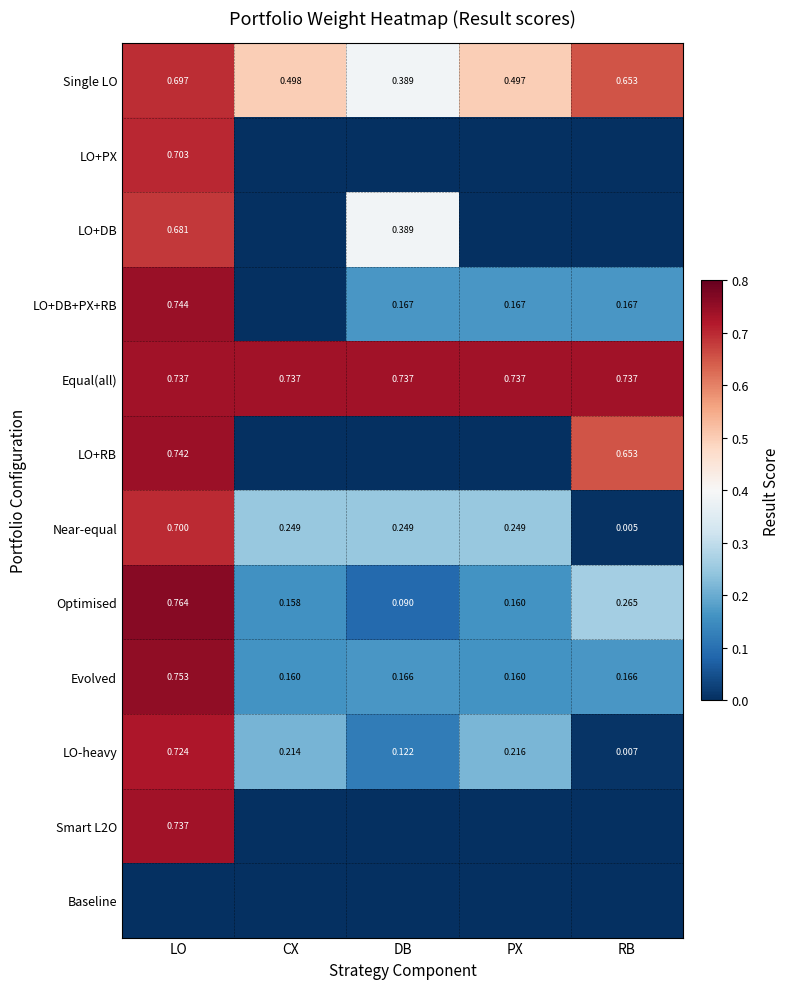

Which category has the highest value in the Optimised series?

LO